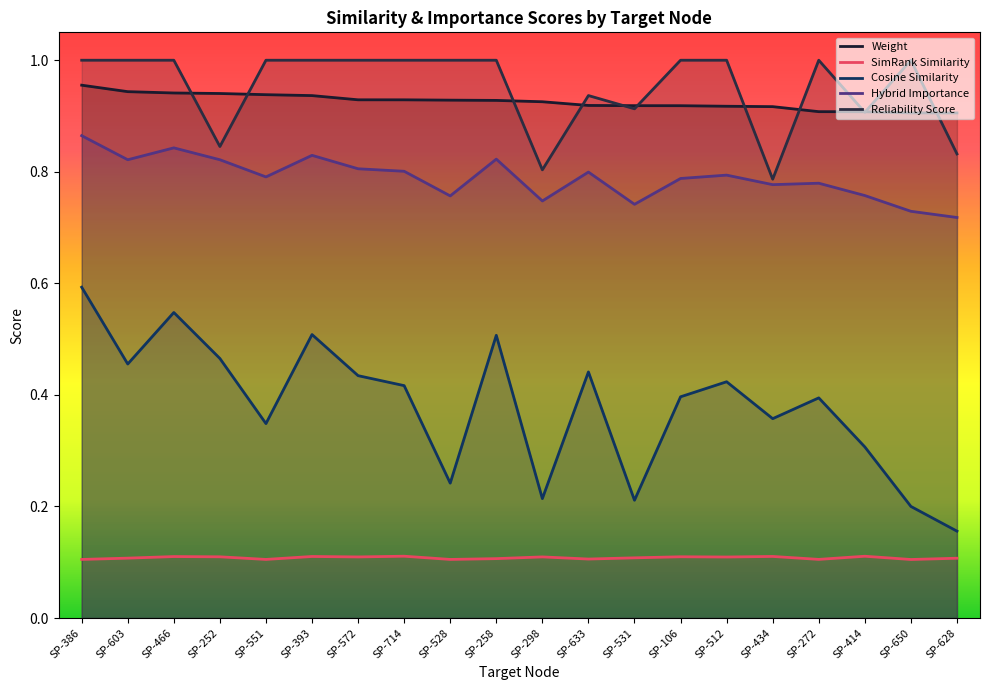

At which category is the sum across all series the highest?

SP-386